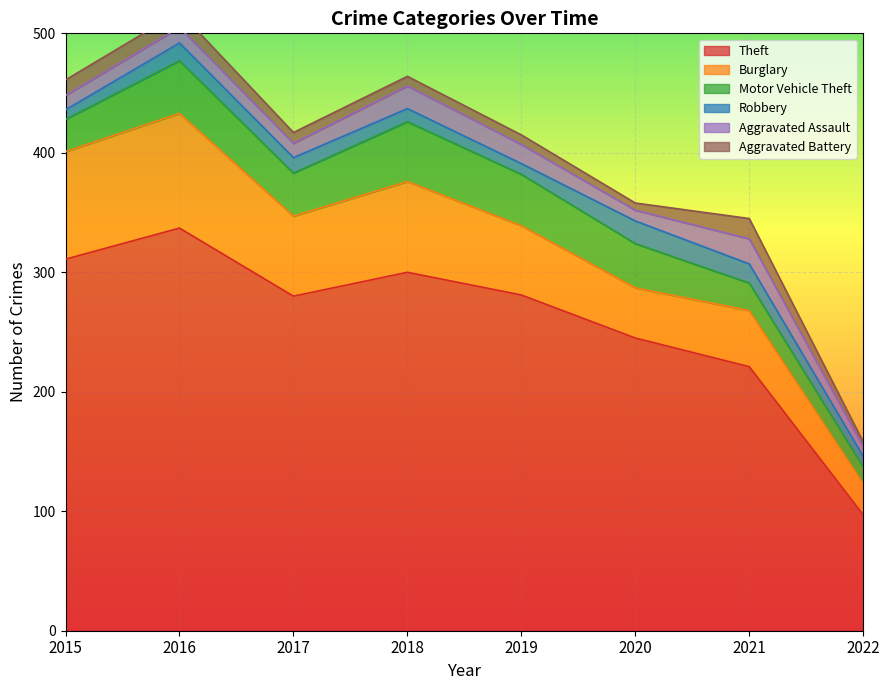

The value of Theft at 2019 is 281. True or false?

True